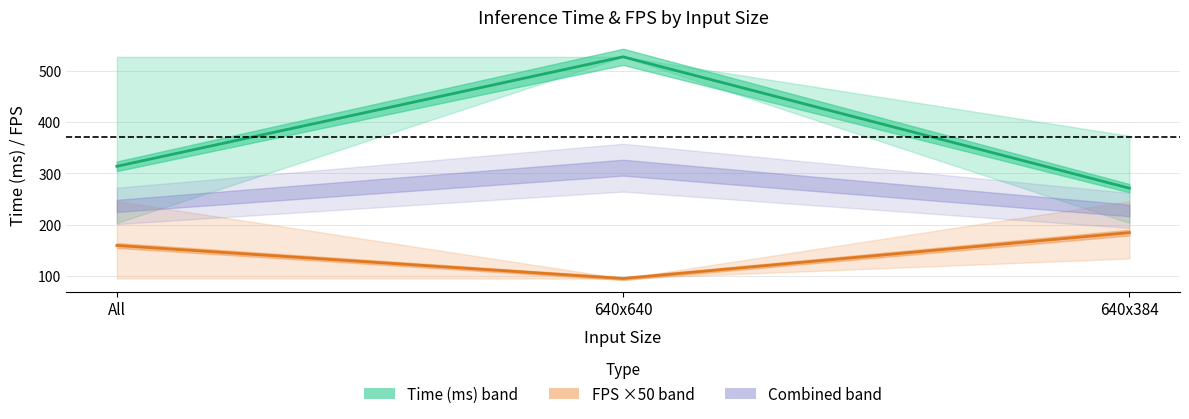

Is the value of MeanTime at All greater than the value of MeanFPS ×50 at 640x384?

Yes